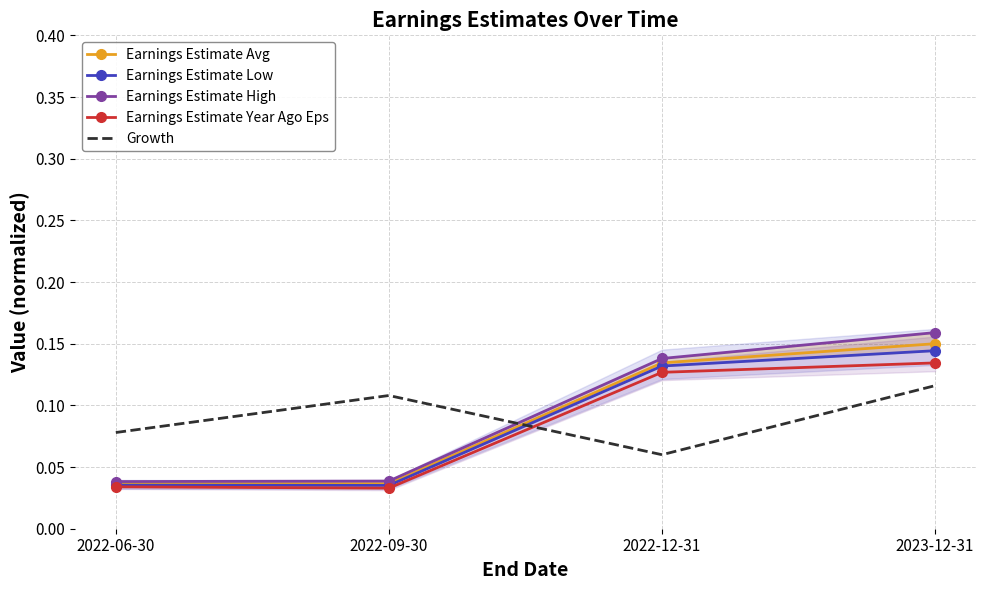

Reading left to right, extract all data points from this chart.

Earnings Estimate Avg: 0.0	0.0	0.1	0.1
Earnings Estimate Low: 0.0	0.0	0.1	0.1
Earnings Estimate High: 0.0	0.0	0.1	0.2
Earnings Estimate Year Ago Eps: 0.0	0.0	0.1	0.1
Growth: 0.1	0.1	0.1	0.1